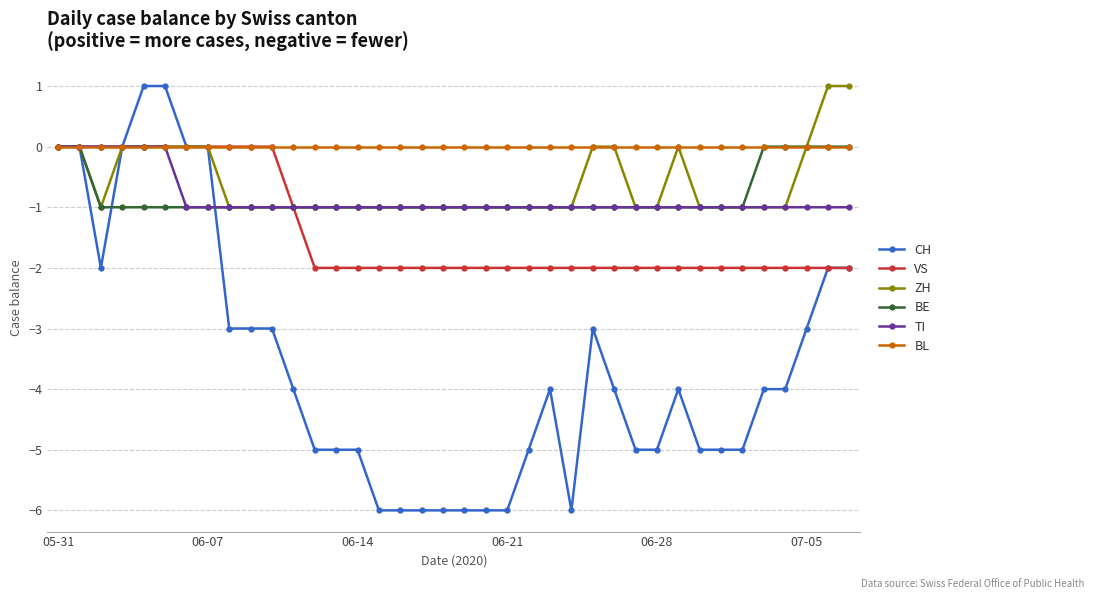

Which series has the widest spread of values?

CH